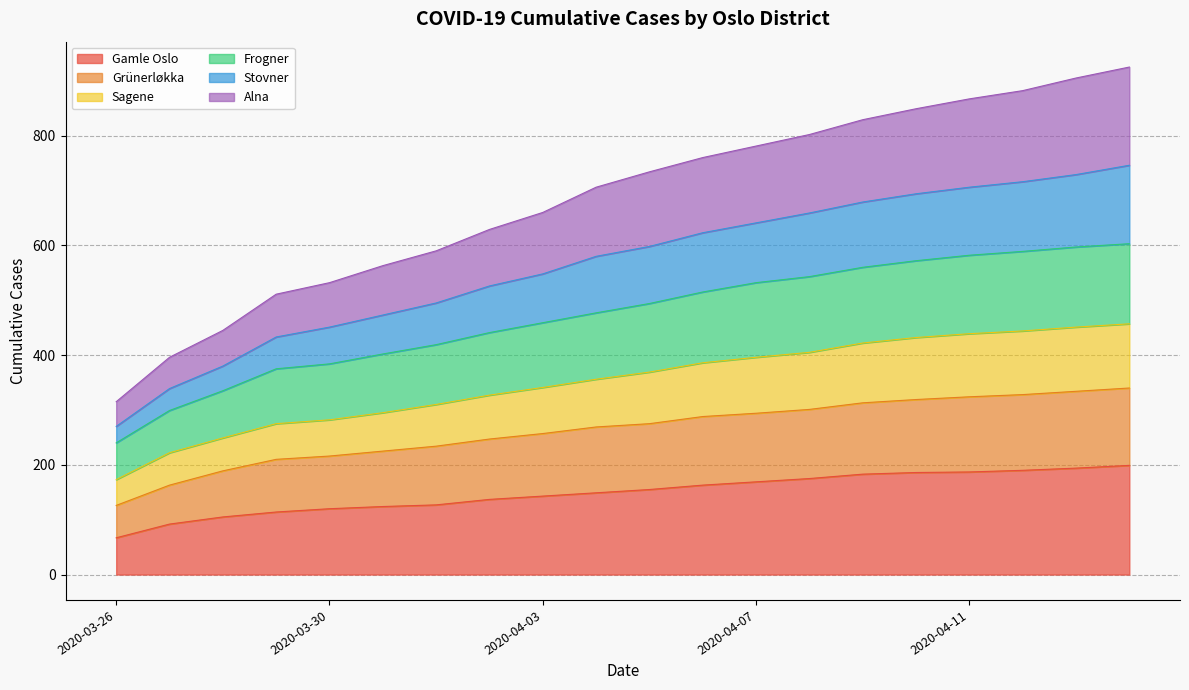

What is the minimum value for Gamle Oslo?

67